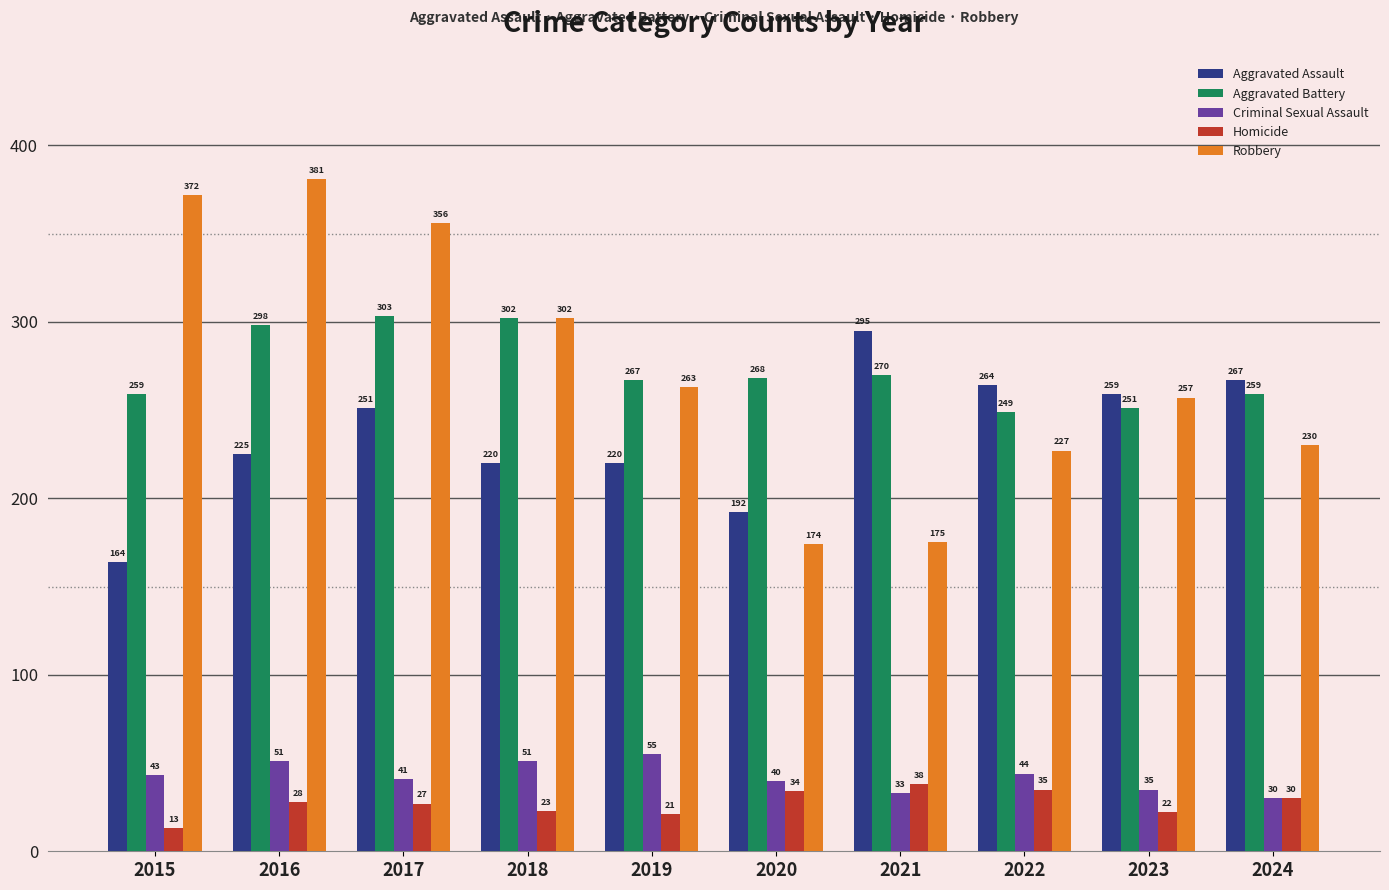

Is it true that Aggravated Battery equals 157 at 2024?

False